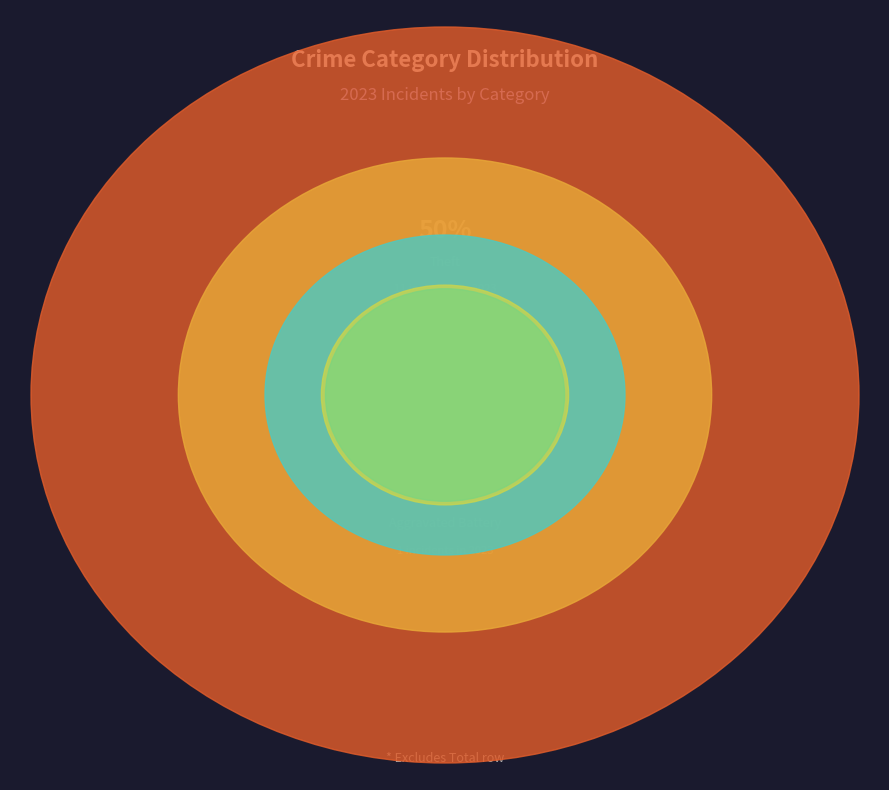

What is the change in value from Aggravated Assault to Theft?

+8